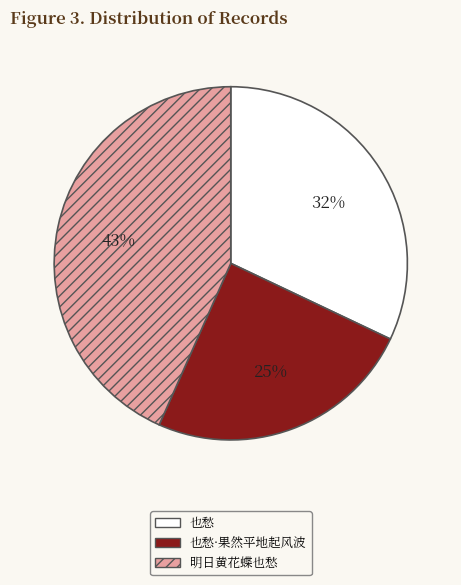

Between 明日黄花蝶也愁 and 也愁, which is larger?

明日黄花蝶也愁